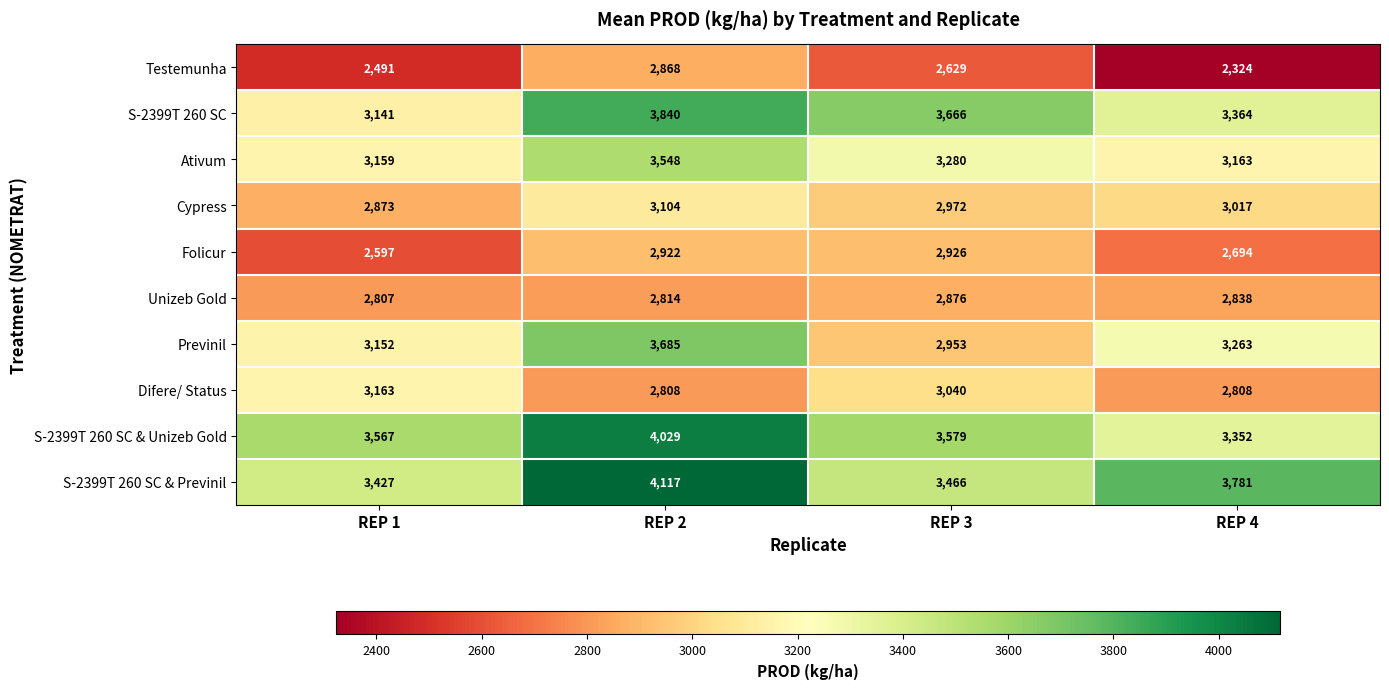

Which series has the largest total across all categories?

S-2399T 260 SC & Previnil